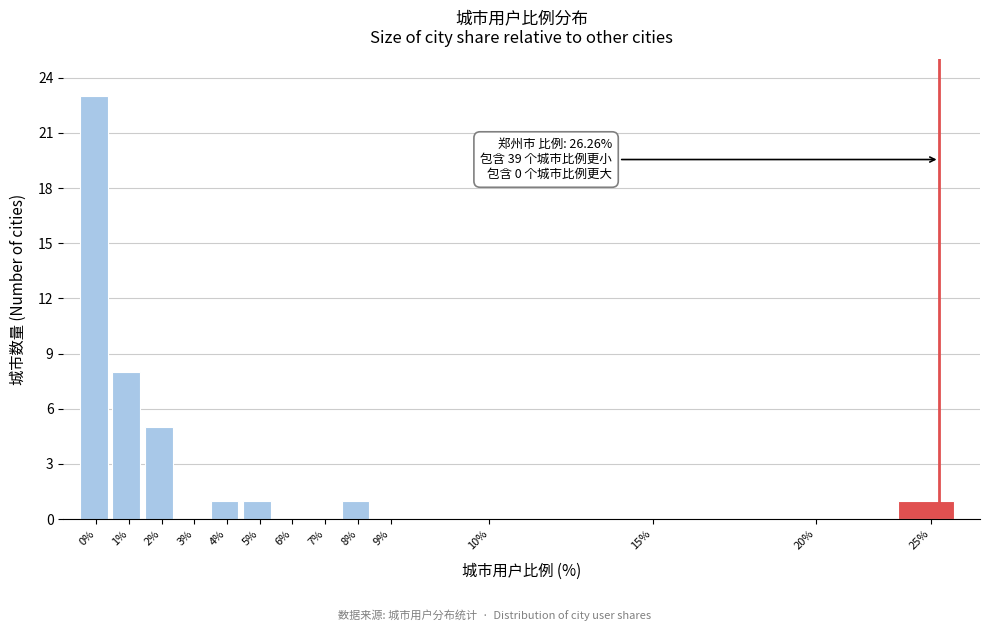

Reading left to right, list all the values displayed in this chart.

0%=23	1%=8	2%=5	3%=0	4%=1	5%=1	6%=0	7%=0	8%=1	9%=0	10%=0	15%=0	20%=0	25%=1